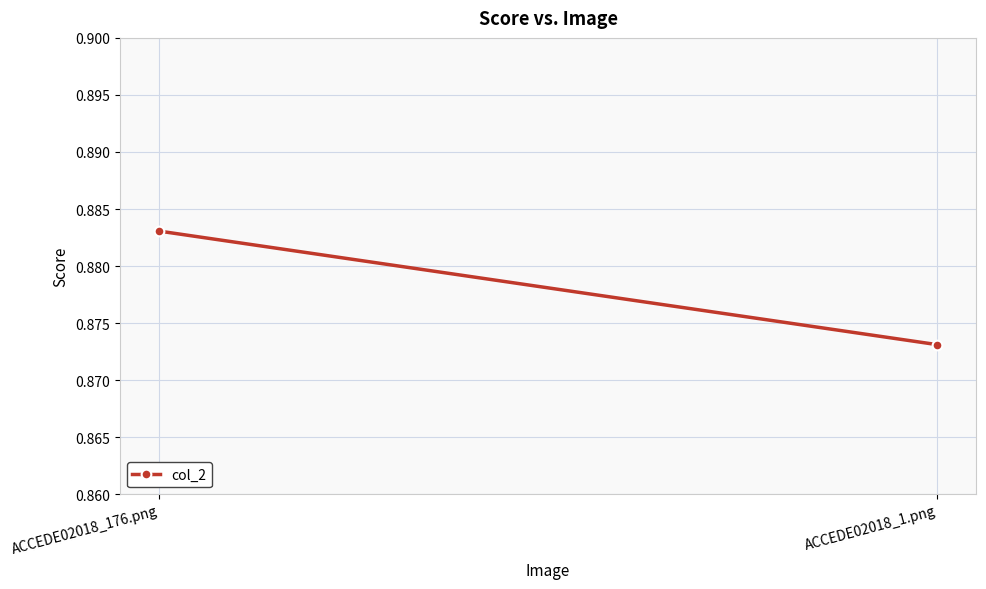

Reading left to right, list all the values displayed in this chart.

ACCEDE02018_176.png=0.9	ACCEDE02018_1.png=0.9